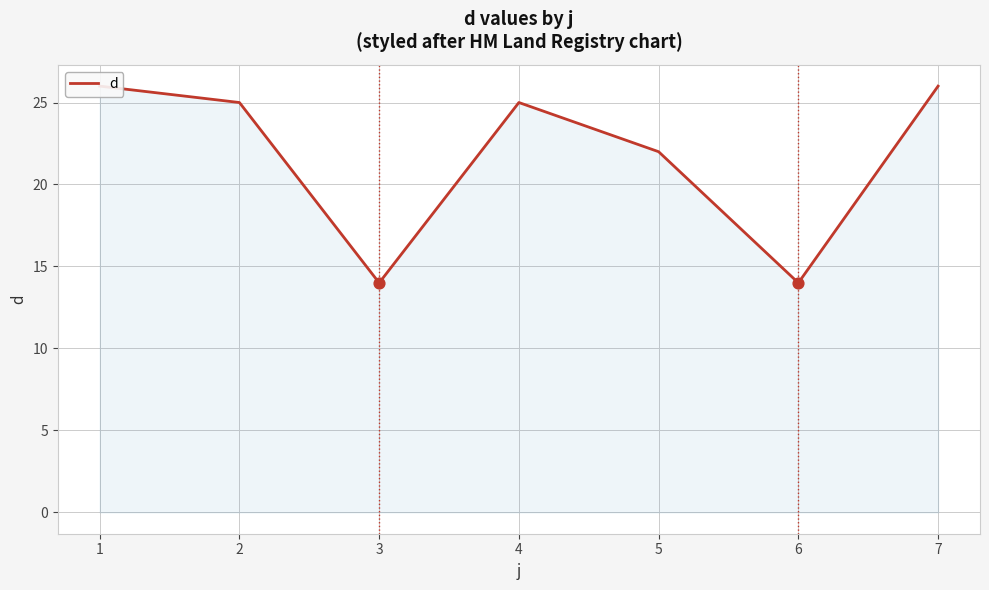

Approximately how many times larger is the value at 5 compared to 4?

0.9